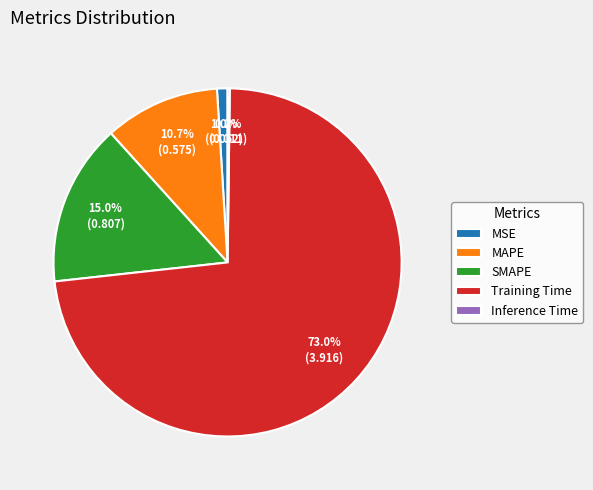

Which category accounts for the majority?

Training Time